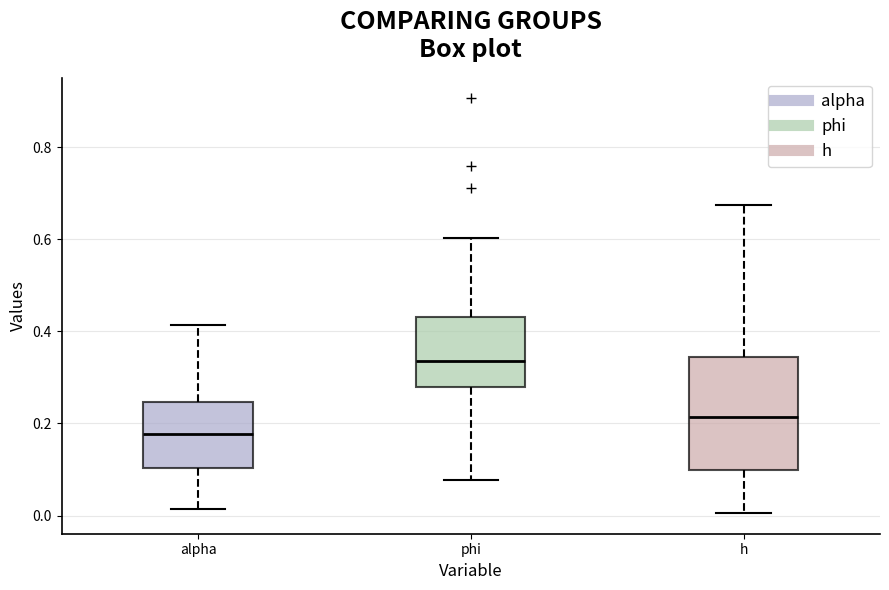

Which box's median line is the highest?

phi